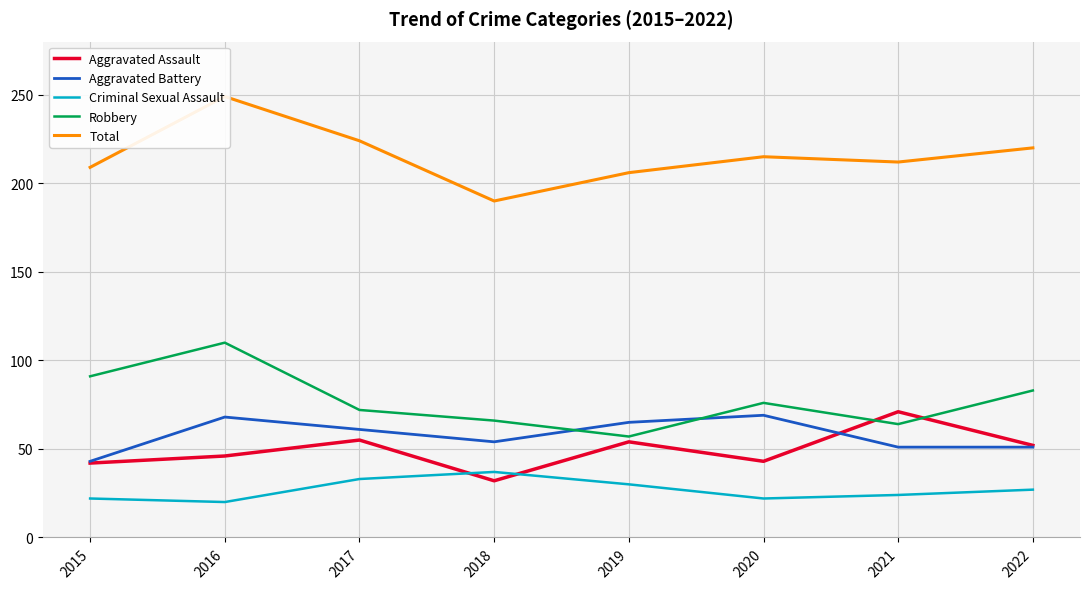

What is the average value of the Aggravated Assault series?

49